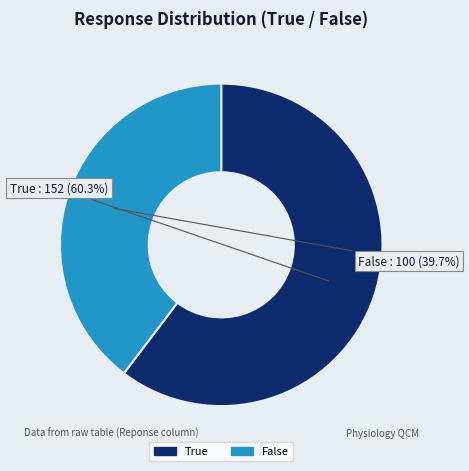

How many segments does this pie chart have?

2